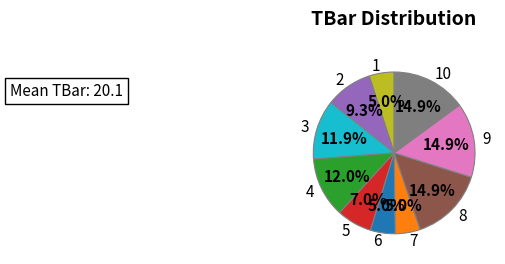

Do 3 and 8 together represent more than half of the pie?

No